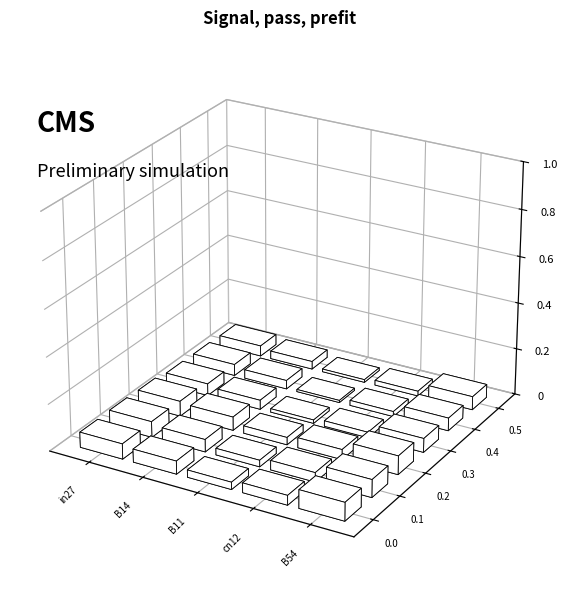

Which label corresponds to the largest value in the chart?

B54